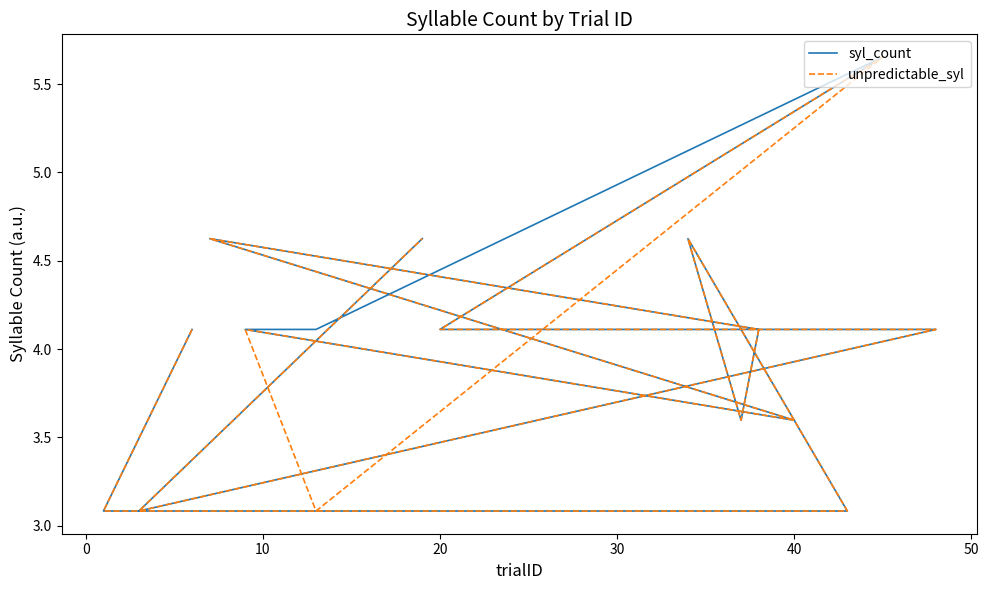

What is the label of the 4th point from the left?

20